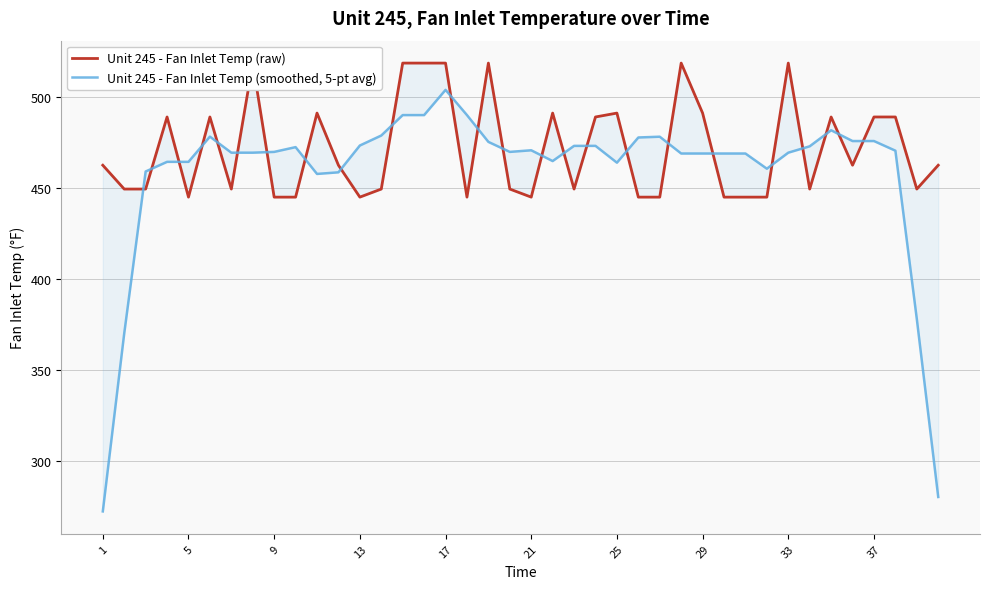

True or false: Unit 245 - Fan Inlet Temp (smoothed, 5-pt avg) and Unit 245 - Fan Inlet Temp (raw) cross at least once.

True